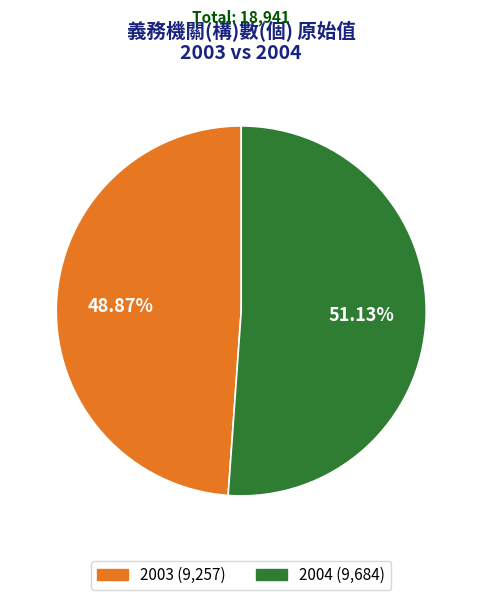

Is it true that 2003 is 49% of the pie?

True